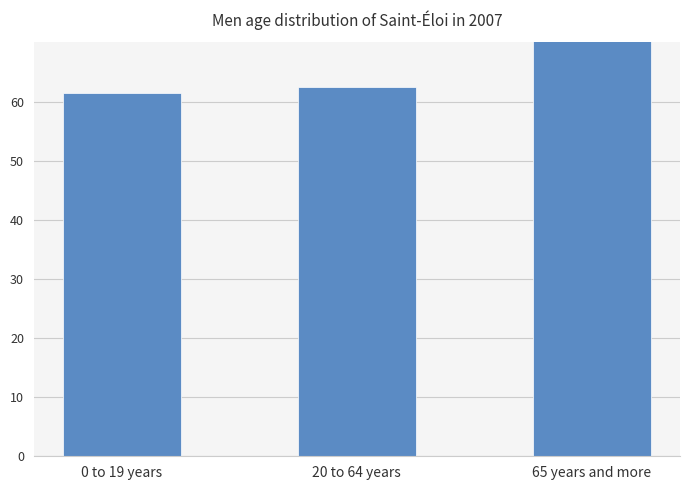

How many data points does each series have?

3